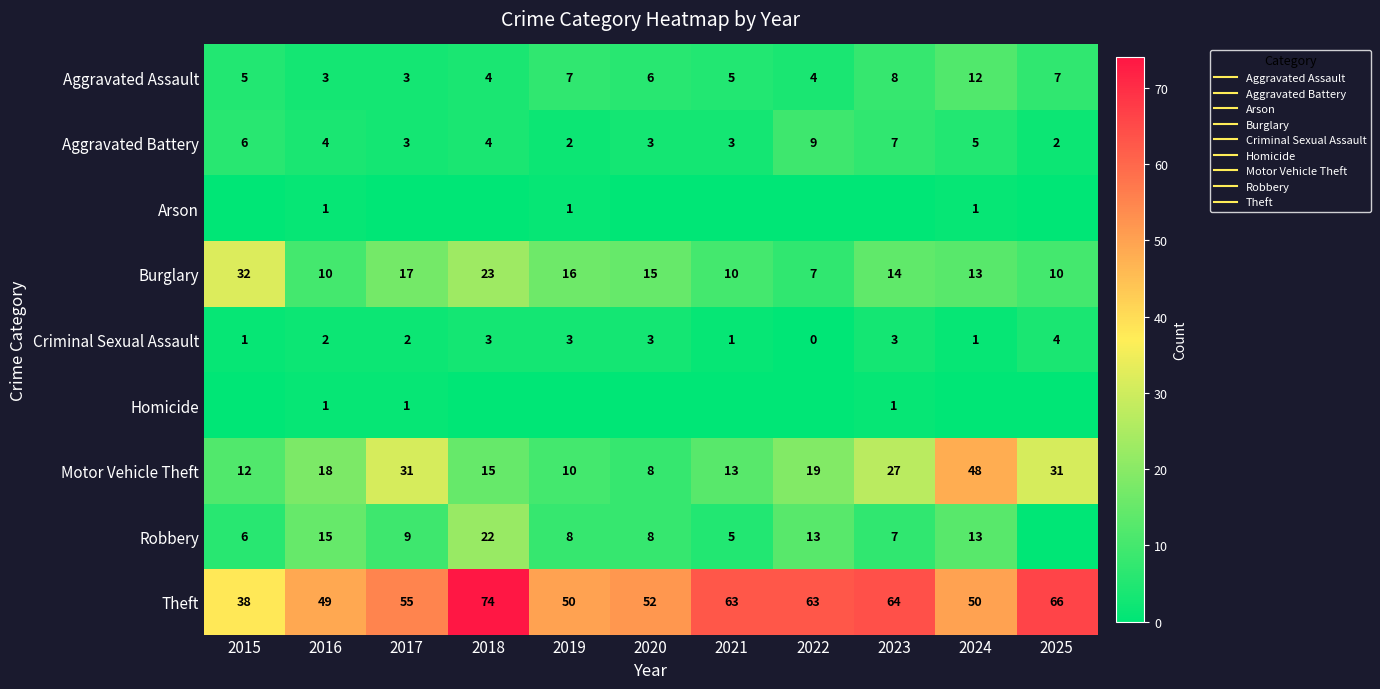

How many series are shown in this chart?

9